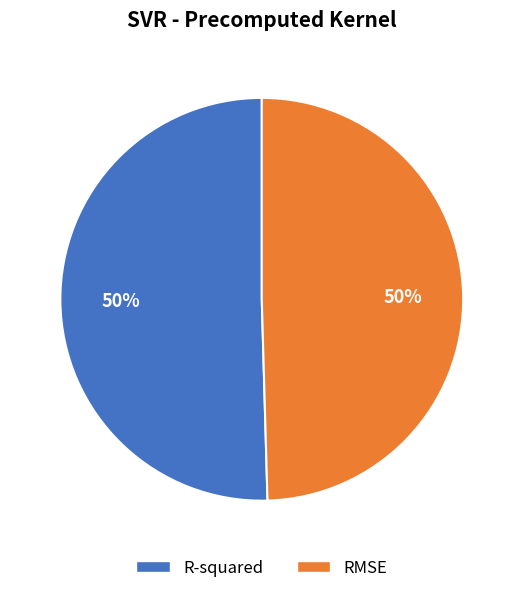

Do RMSE and R-squared together represent more than half of the pie?

Yes